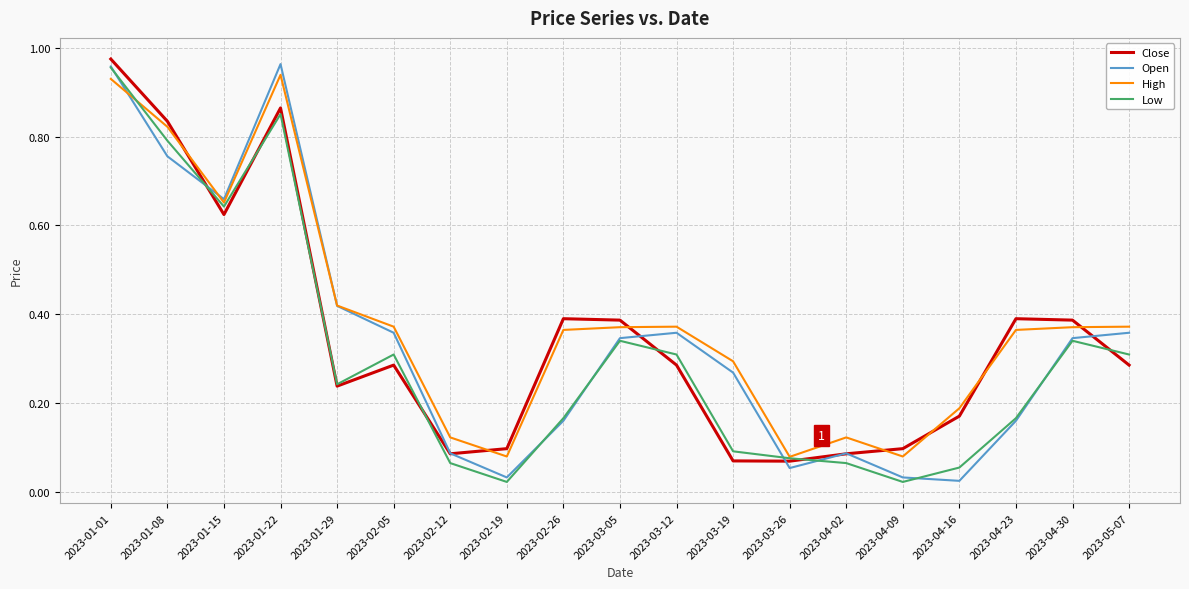

Which series changed the most between 2023-03-26 and 2023-04-30?

Close